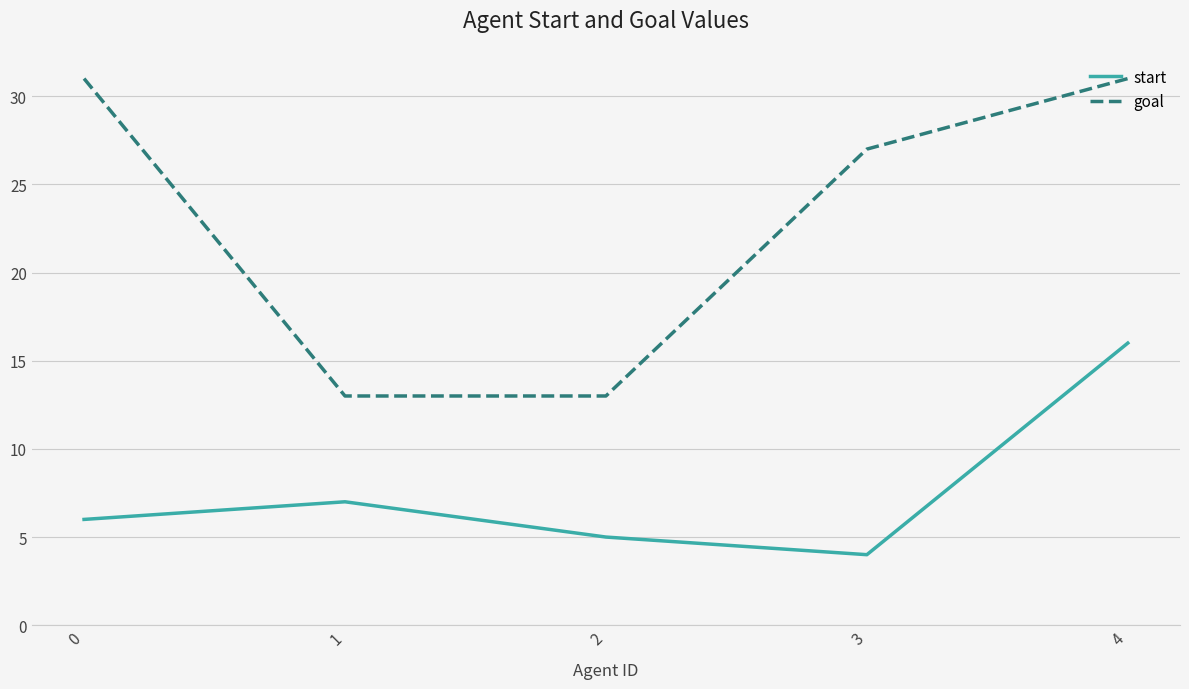

Reading left to right, what are all the values shown in this chart?

start: 6	7	5	4	16
goal: 31	13	13	27	31